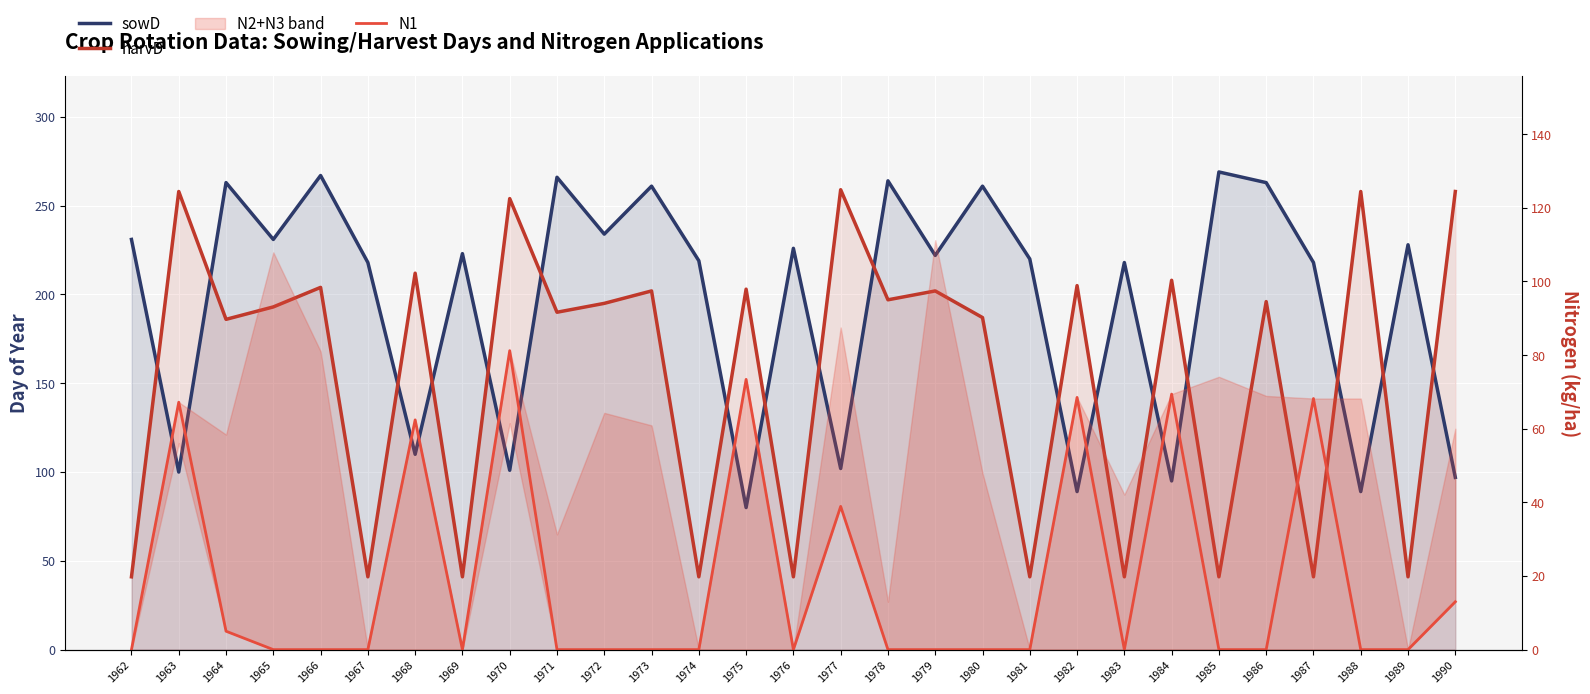

How many values in the sowD series are below 222?

14